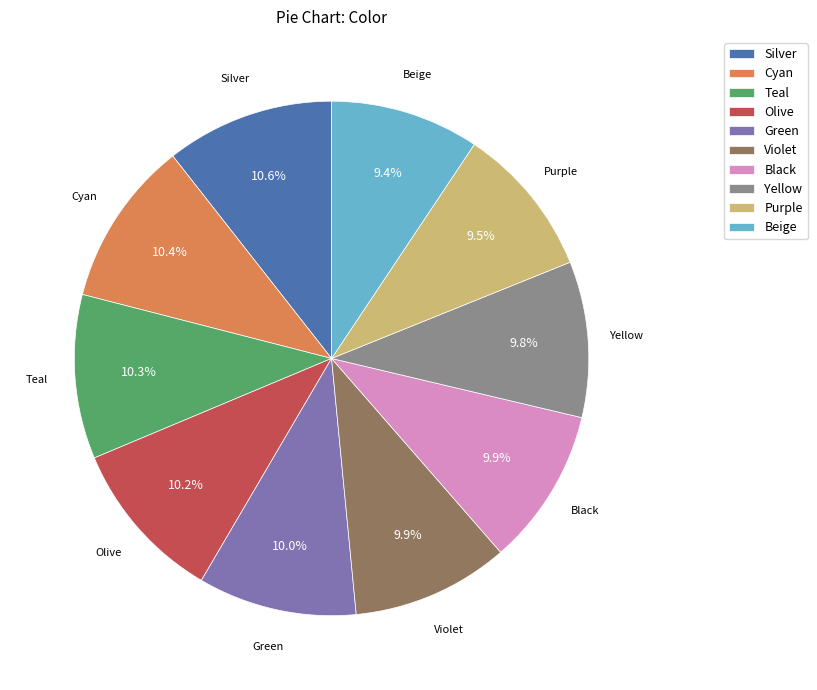

What percentage is the Violet slice, to the nearest percent?

10%